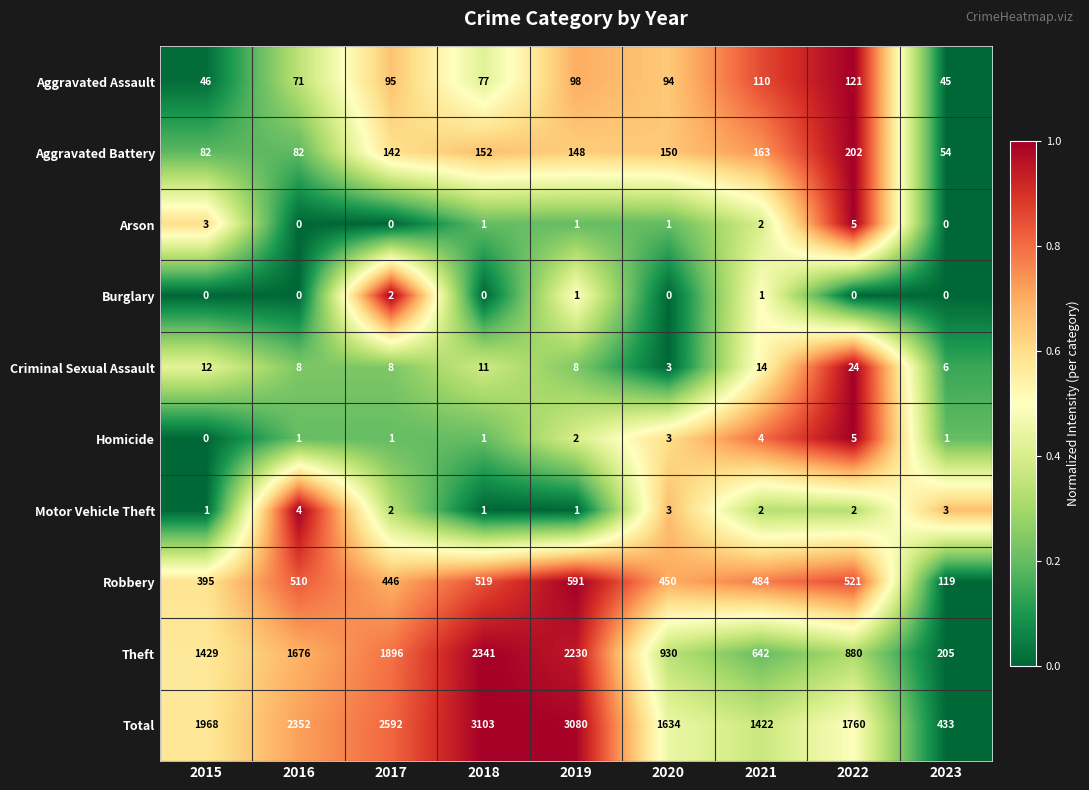

What is the sum of all Robbery values?

4035